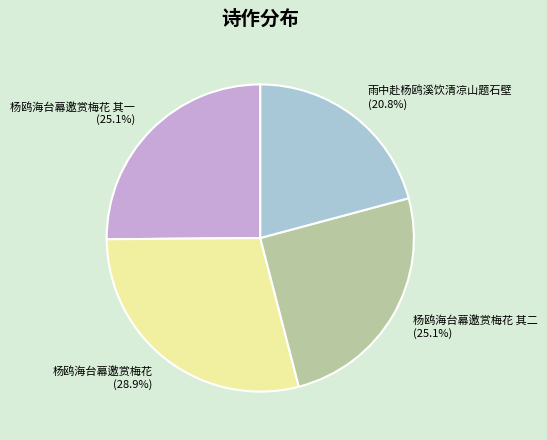

The 雨中赴杨鸥溪饮清凉山题石壁 slice represents 36% of the pie. True or false?

False